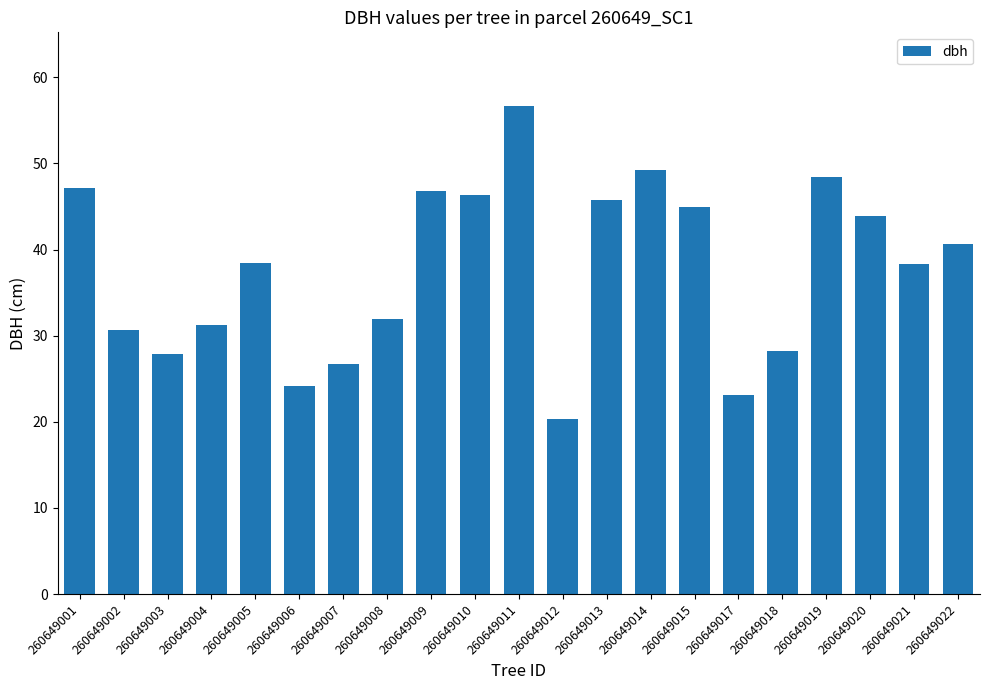

What is the approximate value at 260649010?

46.3